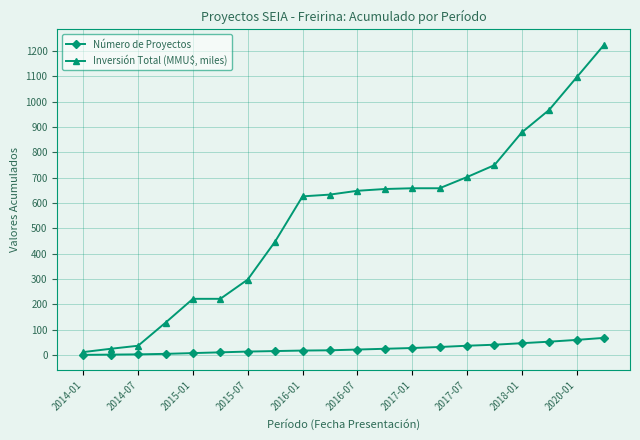

True or false: Inversión Total (MMU$, miles) and Número de Proyectos intersect in this chart.

False